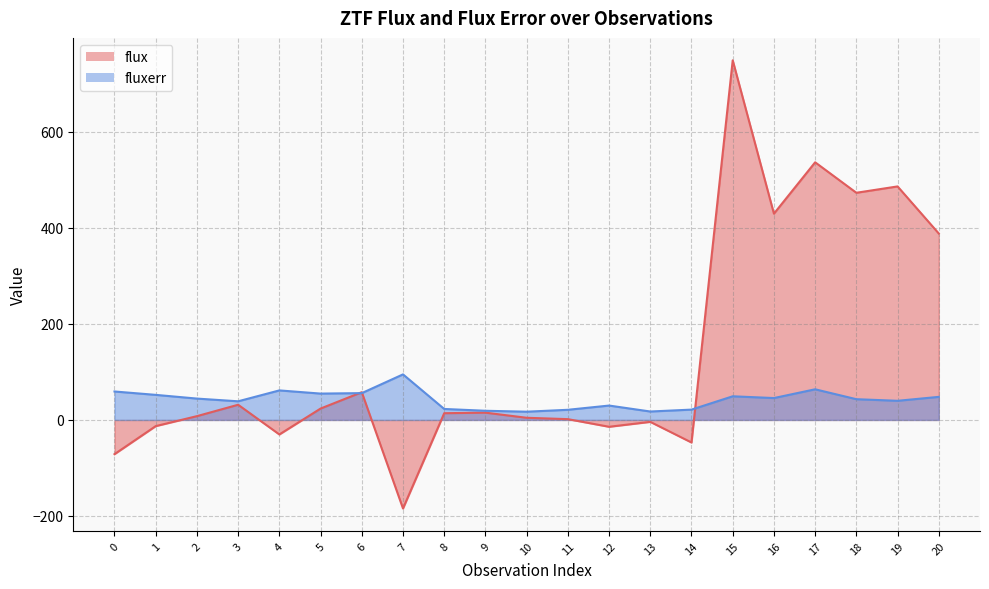

Which series ends up on top after the final intersection of fluxerr and flux?

flux